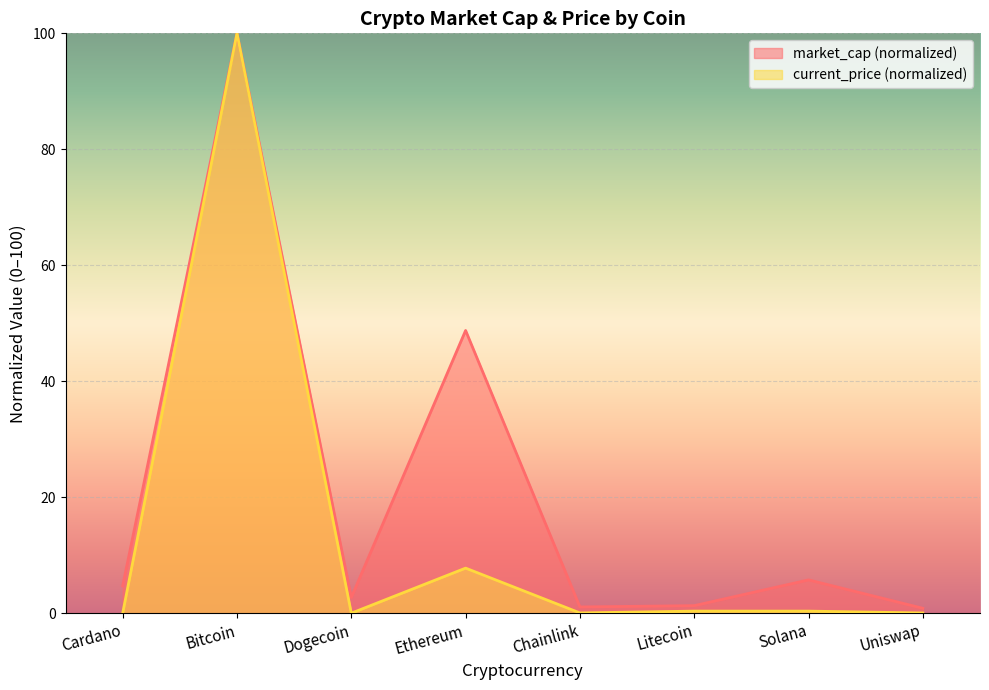

True or false: current_price and market_cap intersect in this chart.

False